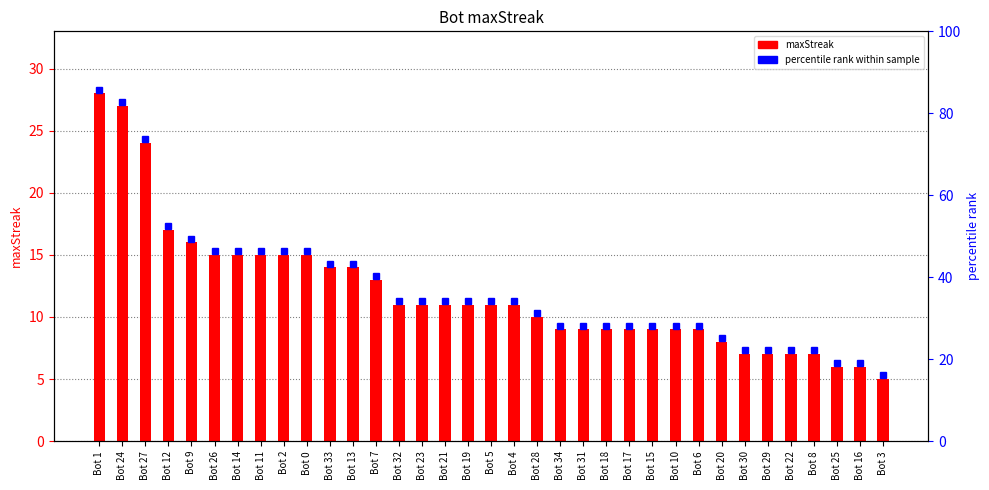

List the labels in order of value, largest first.

Bot 1, Bot 24, Bot 27, Bot 12, Bot 9, Bot 26, Bot 14, Bot 11, Bot 2, Bot 0, Bot 33, Bot 13, Bot 7, Bot 32, Bot 23, Bot 21, Bot 19, Bot 5, Bot 4, Bot 28, Bot 34, Bot 31, Bot 18, Bot 17, Bot 15, Bot 10, Bot 6, Bot 20, Bot 30, Bot 29, Bot 22, Bot 8, Bot 25, Bot 16, Bot 3